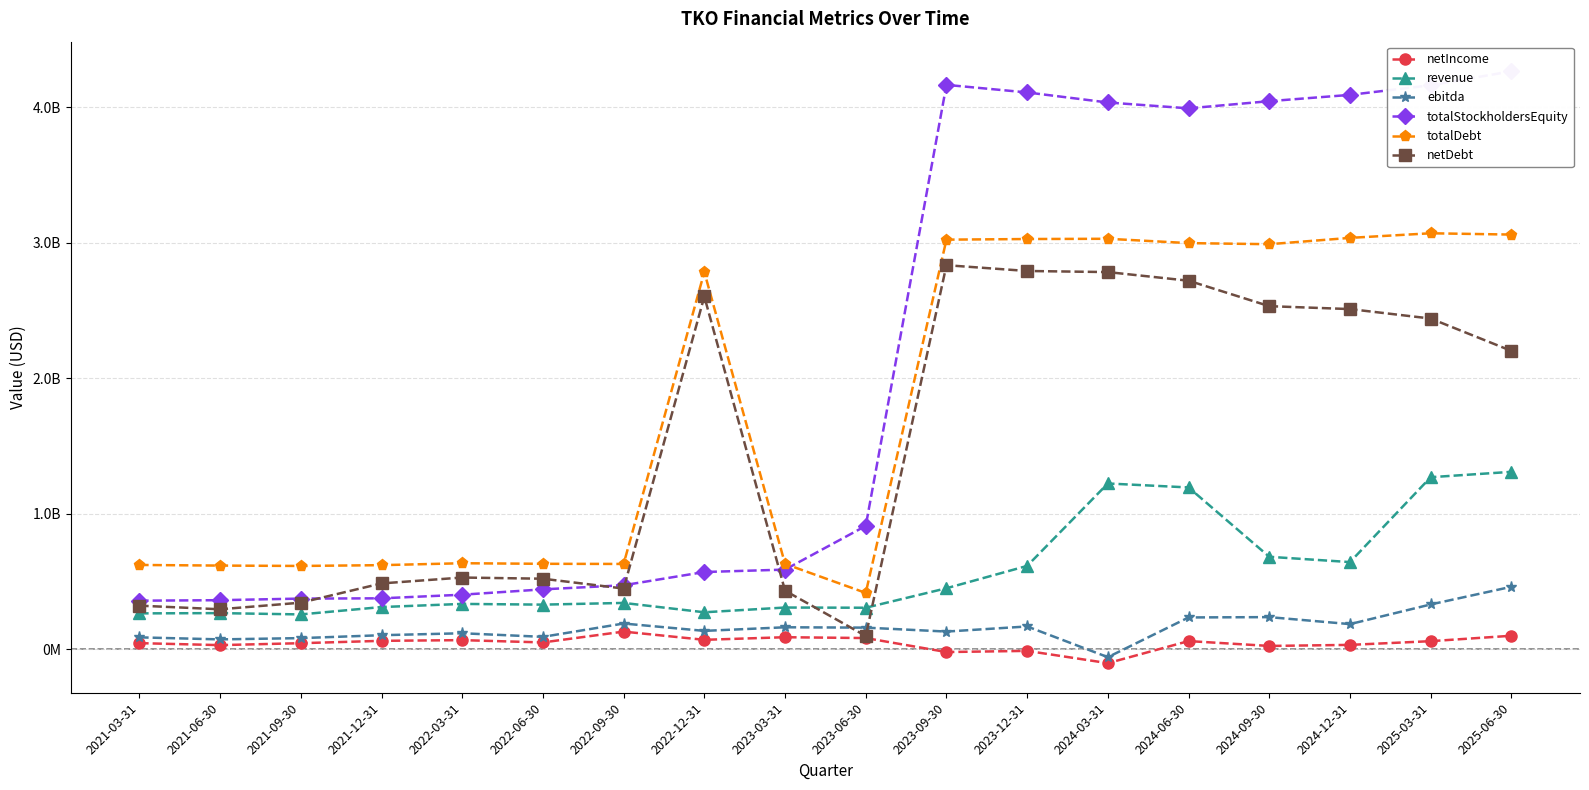

Which series ends up on top after the final intersection of totalDebt and totalStockholdersEquity?

totalStockholdersEquity